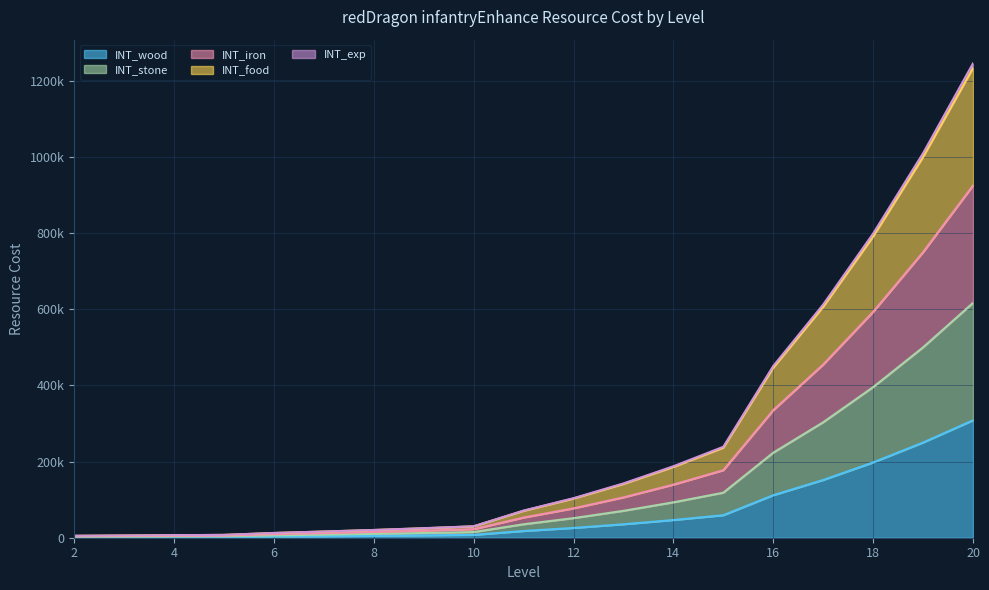

Does the chart display data point markers on the line(s)?

No